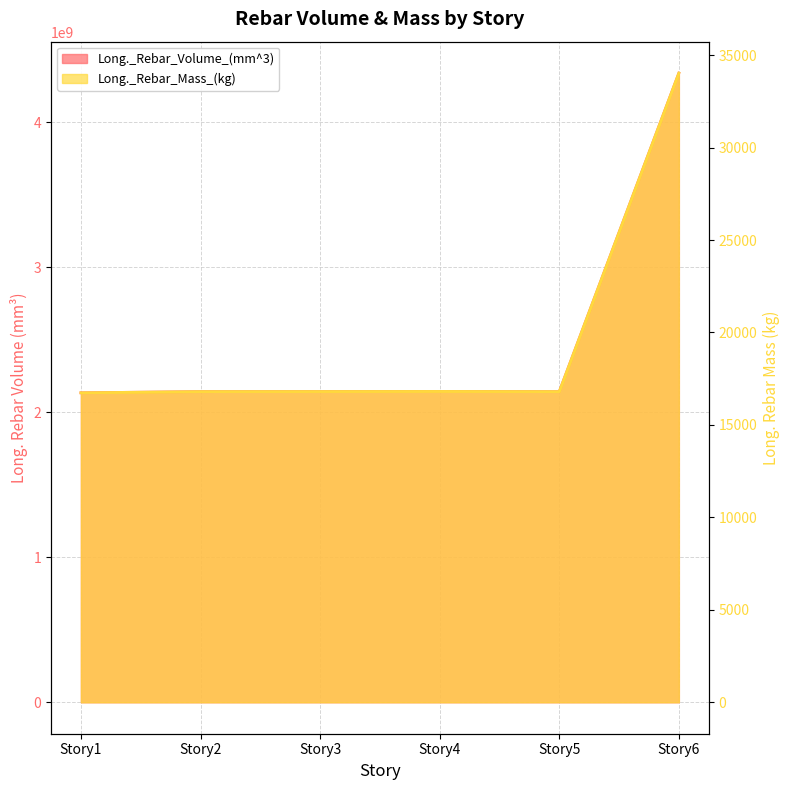

Which series changed the most between Story2 and Story3?

Long._Rebar_Volume_(mm^3)